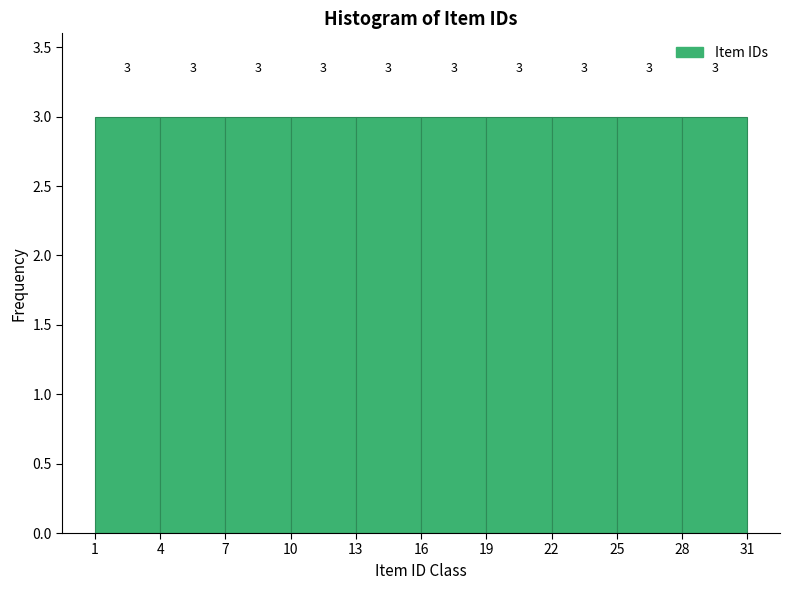

Reading left to right, transcribe this chart: for each bar, give the range it covers on the x-axis and its height.

1 to 4: 3
4 to 7: 3
7 to 10: 3
10 to 13: 3
13 to 16: 3
16 to 19: 3
19 to 22: 3
22 to 25: 3
25 to 28: 3
28 to 31: 3